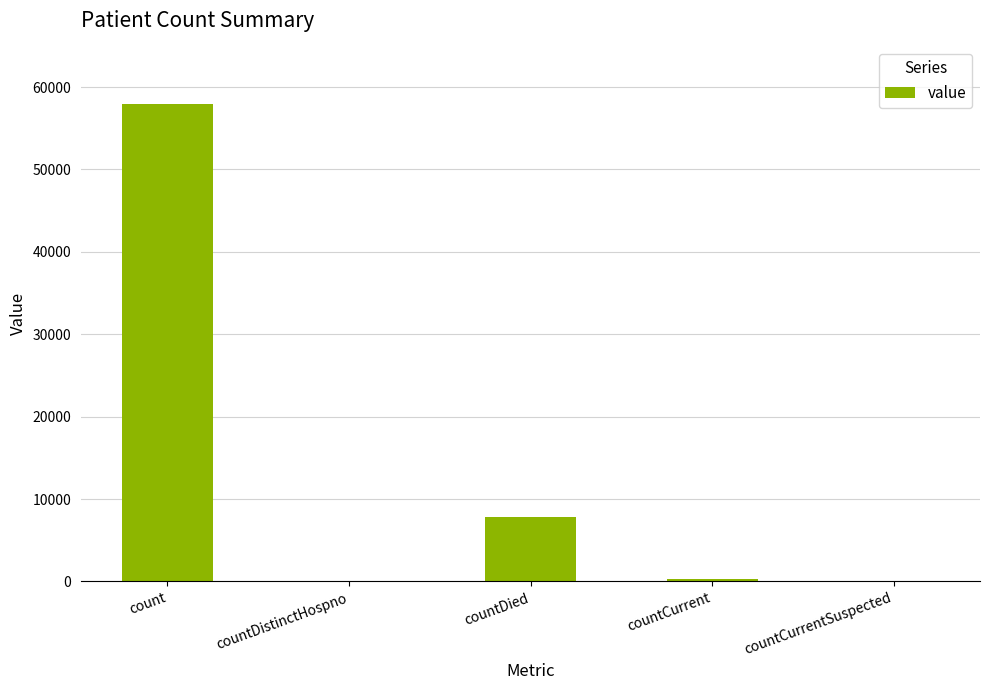

The value at count is 86419. True or false?

False